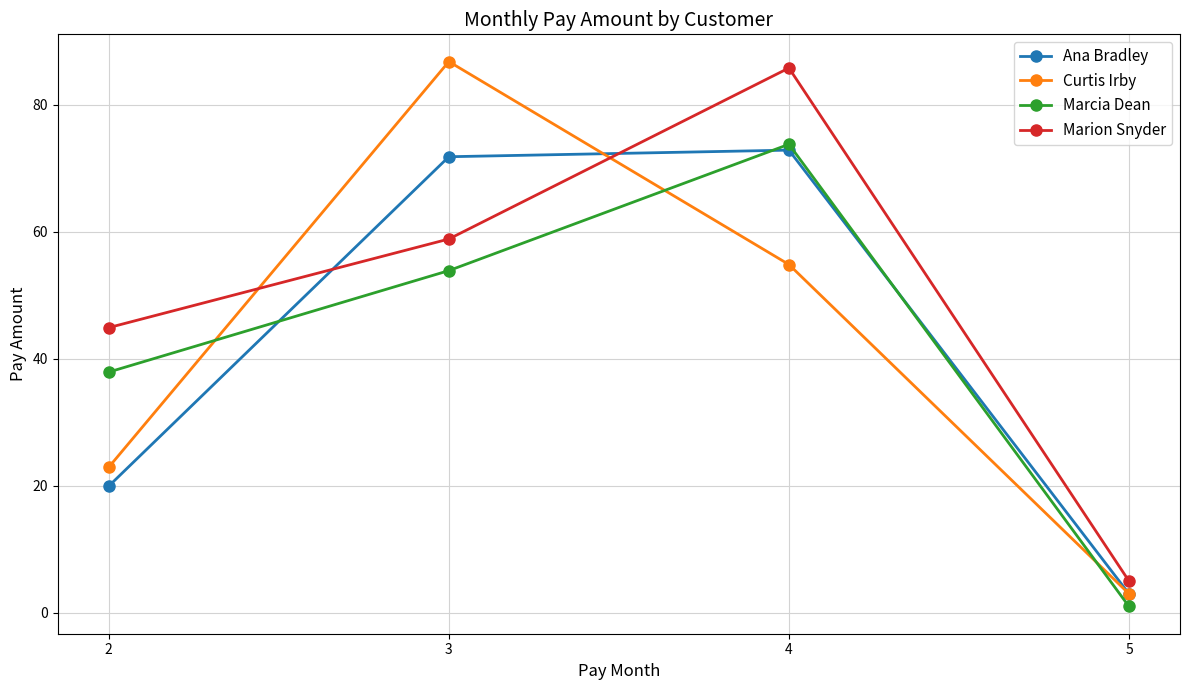

Reading left to right, transcribe all the data shown in this chart.

Ana Bradley: 20.0	71.8	72.9	3.0
Curtis Irby: 22.9	86.8	54.9	3.0
Marcia Dean: 37.9	53.9	73.8	1.0
Marion Snyder: 44.9	58.9	85.8	5.0